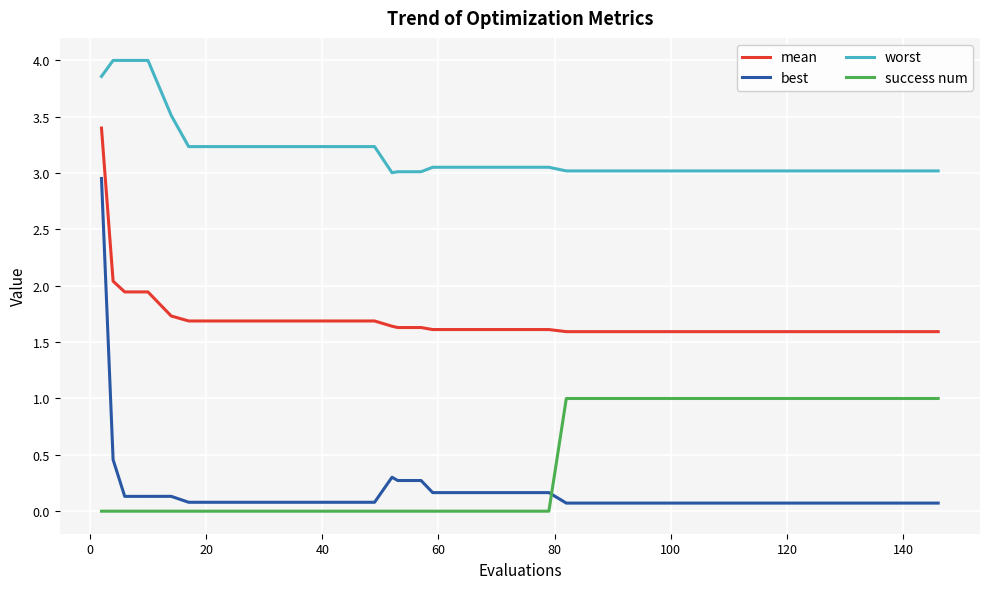

Which series has the largest total across all categories?

worst